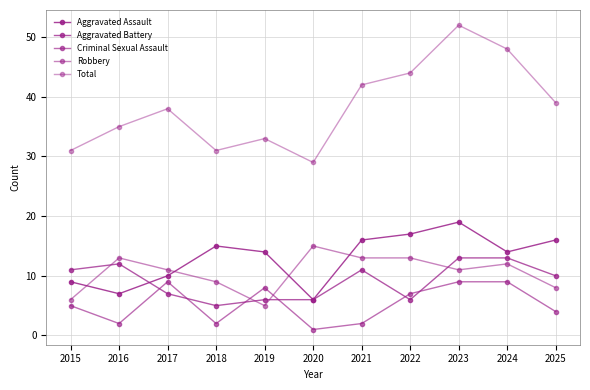

True or false: Total and Criminal Sexual Assault cross at least once.

False